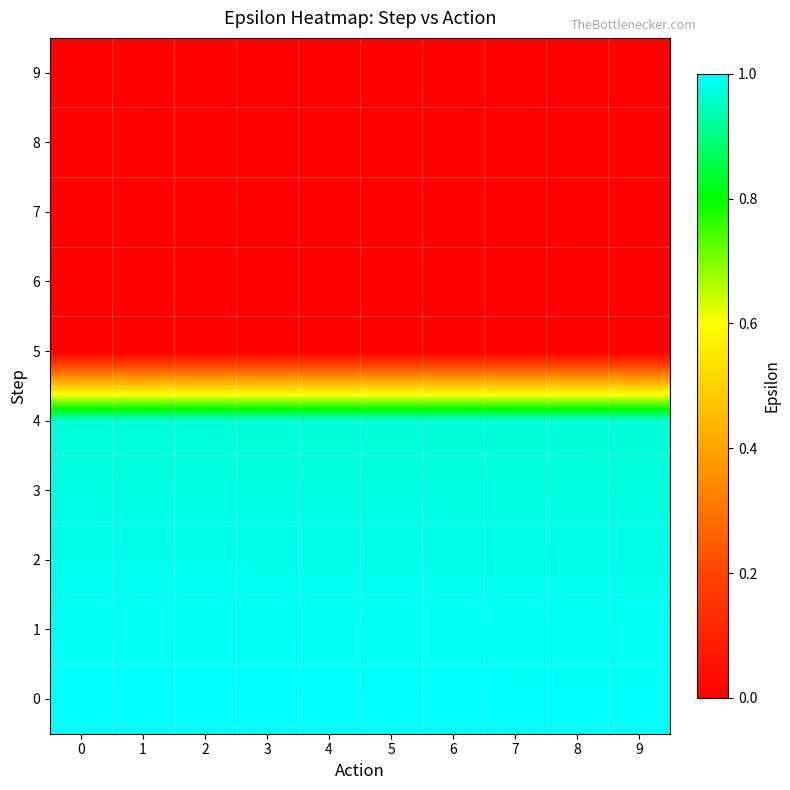

Reading left to right, what are all the values shown in this chart?

row_0: 1.0	1.0	1.0	1.0	1.0	1.0	1.0	1.0	1.0	1.0
row_1: 1.0	1.0	1.0	1.0	1.0	1.0	1.0	1.0	1.0	1.0
row_2: 1.0	1.0	1.0	1.0	1.0	1.0	1.0	1.0	1.0	1.0
row_3: 1.0	1.0	1.0	1.0	1.0	1.0	1.0	1.0	1.0	1.0
row_4: 1.0	1.0	1.0	1.0	1.0	1.0	1.0	1.0	1.0	1.0
row_5: 0.0	0.0	0.0	0.0	0.0	0.0	0.0	0.0	0.0	0.0
row_6: 0.0	0.0	0.0	0.0	0.0	0.0	0.0	0.0	0.0	0.0
row_7: 0.0	0.0	0.0	0.0	0.0	0.0	0.0	0.0	0.0	0.0
row_8: 0.0	0.0	0.0	0.0	0.0	0.0	0.0	0.0	0.0	0.0
row_9: 0.0	0.0	0.0	0.0	0.0	0.0	0.0	0.0	0.0	0.0